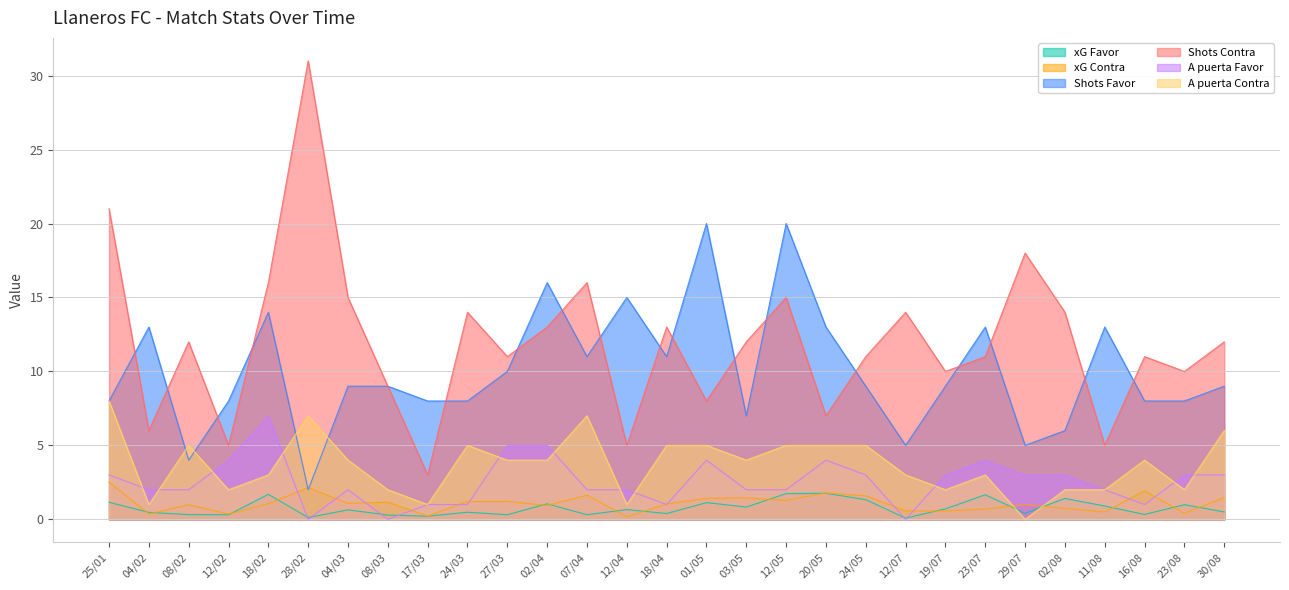

At which label does Shots Favor reach its minimum?

28/02